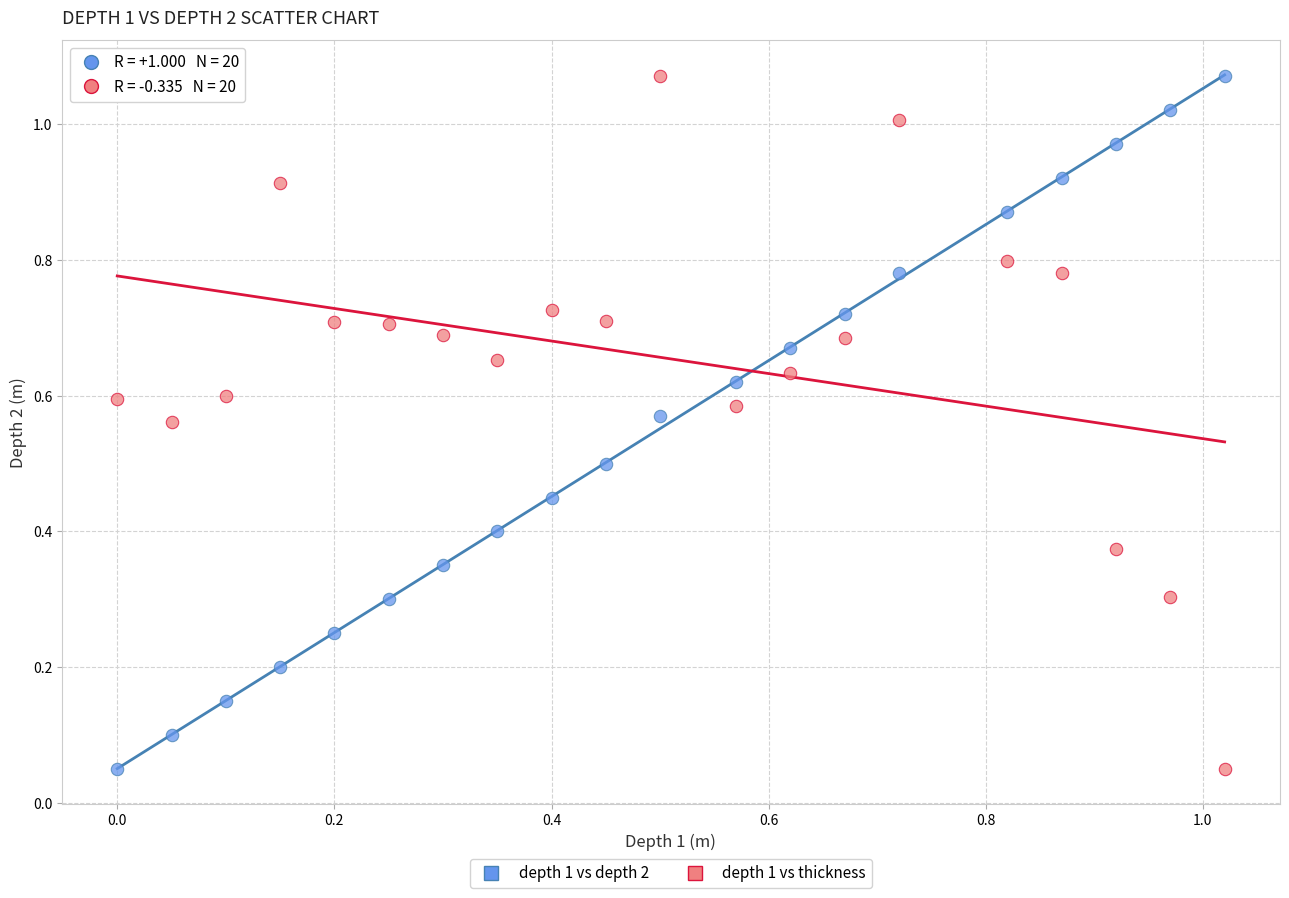

Count the number of points in this scatter plot.

40